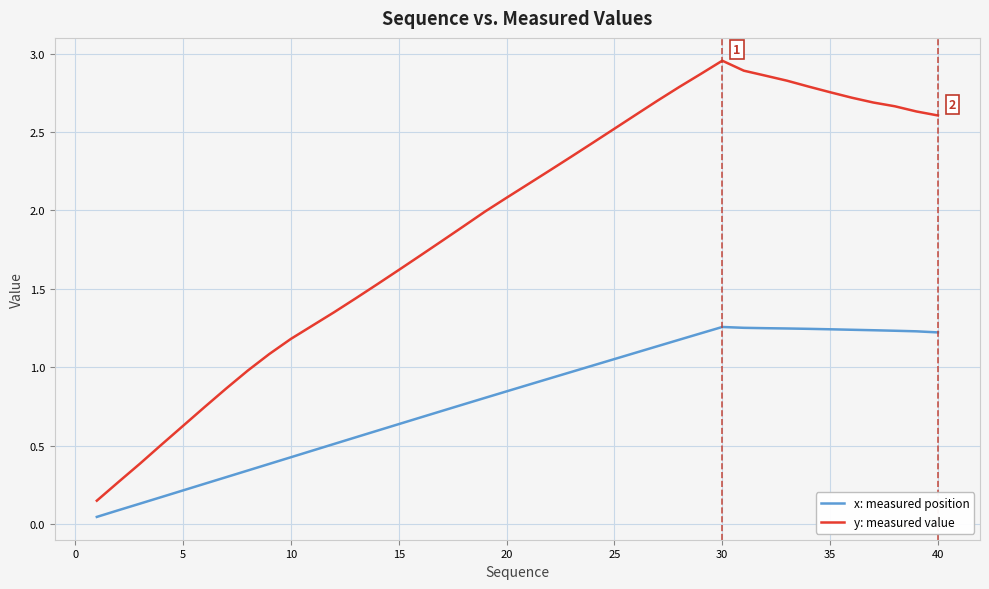

List the series in order of their overall mean, lowest first.

x: measured position, y: measured value